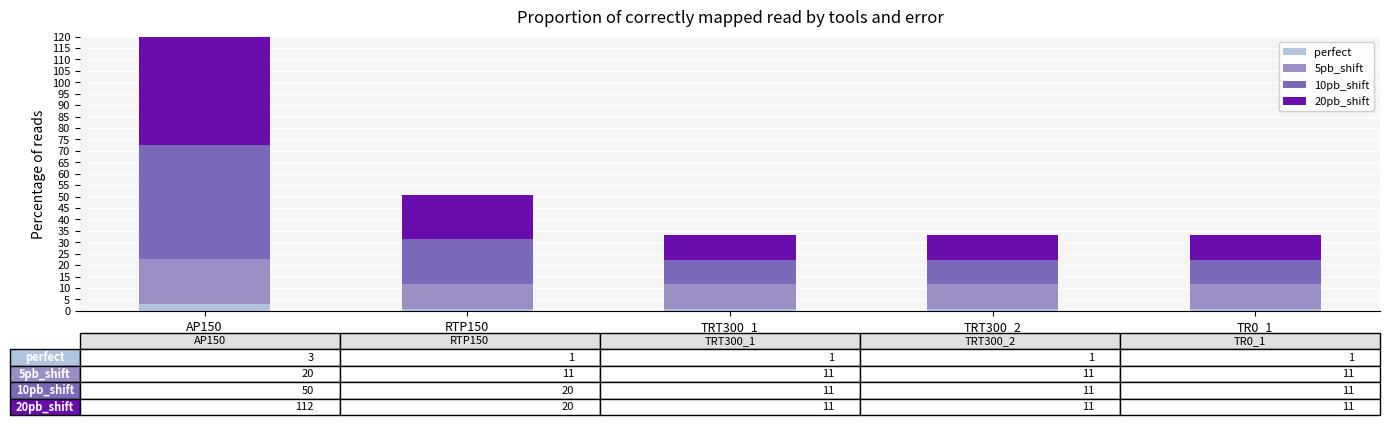

What is the average value of the 5pb_shift series?

12.5